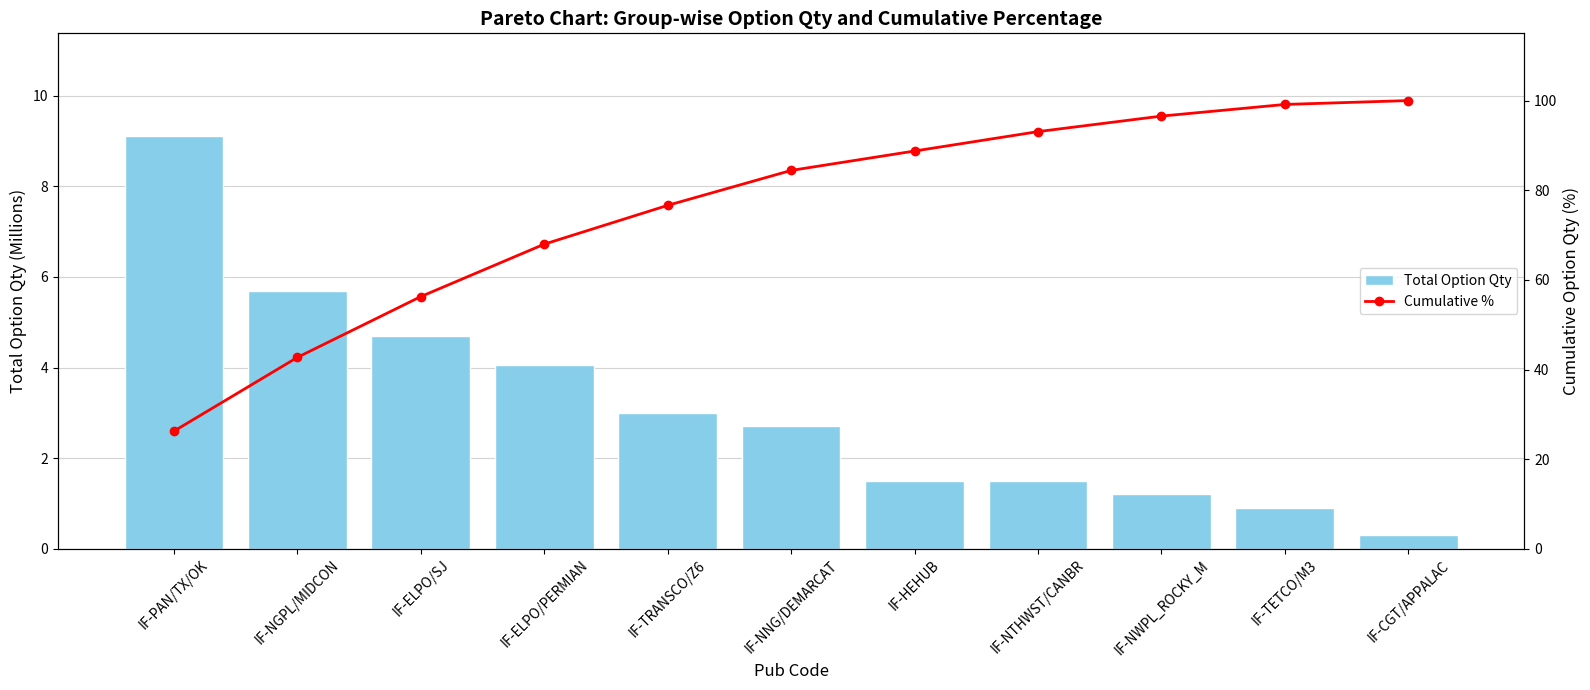

What is the sum of the Cumulative % values at IF-NTHWST/CANBR and IF-NGPL/MIDCON?

135.8